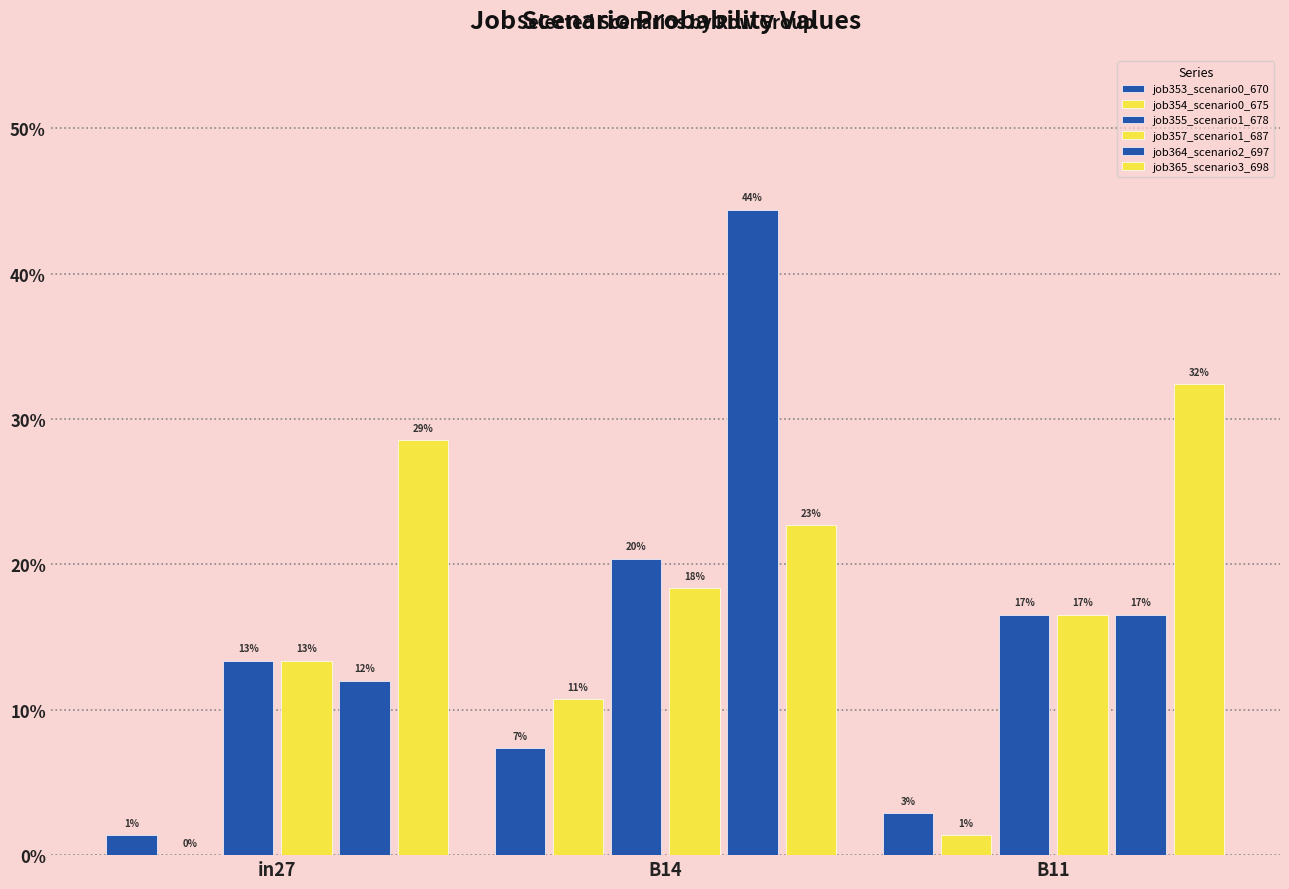

Reading right to left, list all the values displayed in this chart.

job353_scenario0_670: B11=0.0	B14=0.1	in27=0.0
job354_scenario0_675: B11=0.0	B14=0.1	in27=0.0
job355_scenario1_678: B11=0.2	B14=0.2	in27=0.1
job357_scenario1_687: B11=0.2	B14=0.2	in27=0.1
job364_scenario2_697: B11=0.2	B14=0.4	in27=0.1
job365_scenario3_698: B11=0.3	B14=0.2	in27=0.3